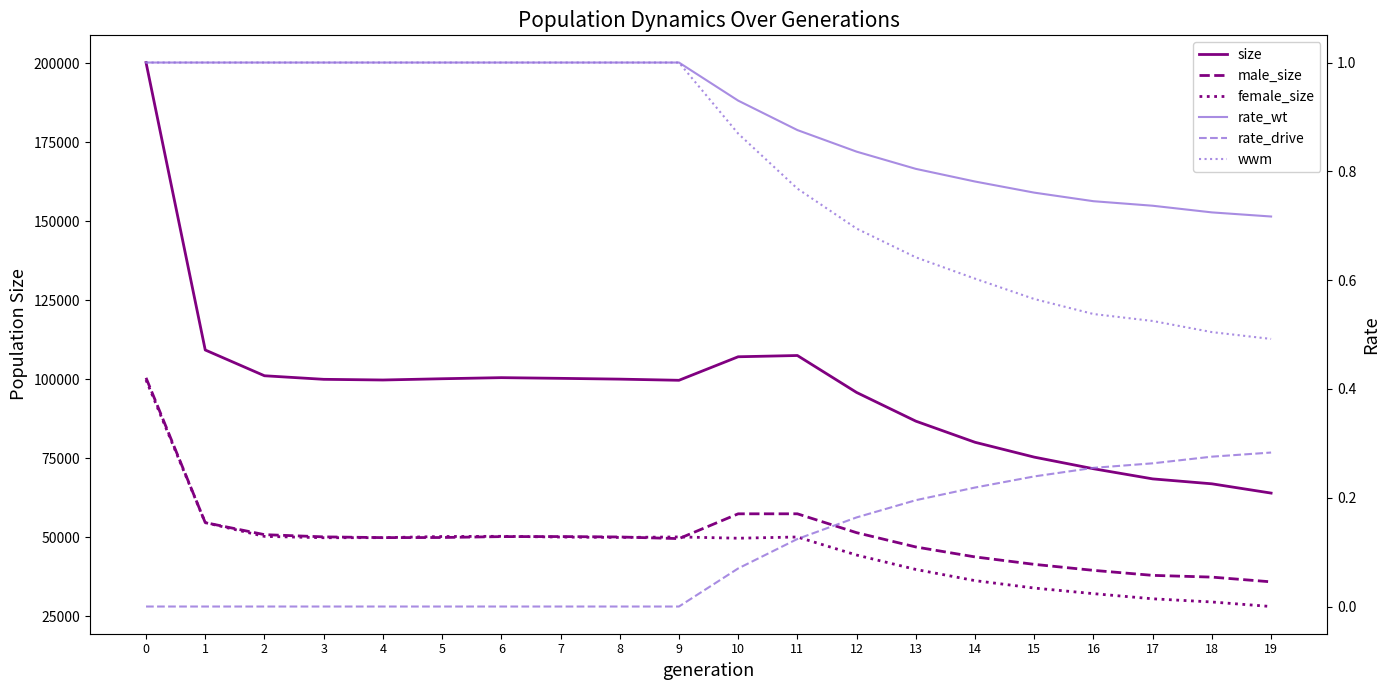

What are all the series names shown in the legend?

size, male_size, female_size, rate_wt, rate_drive, wwm